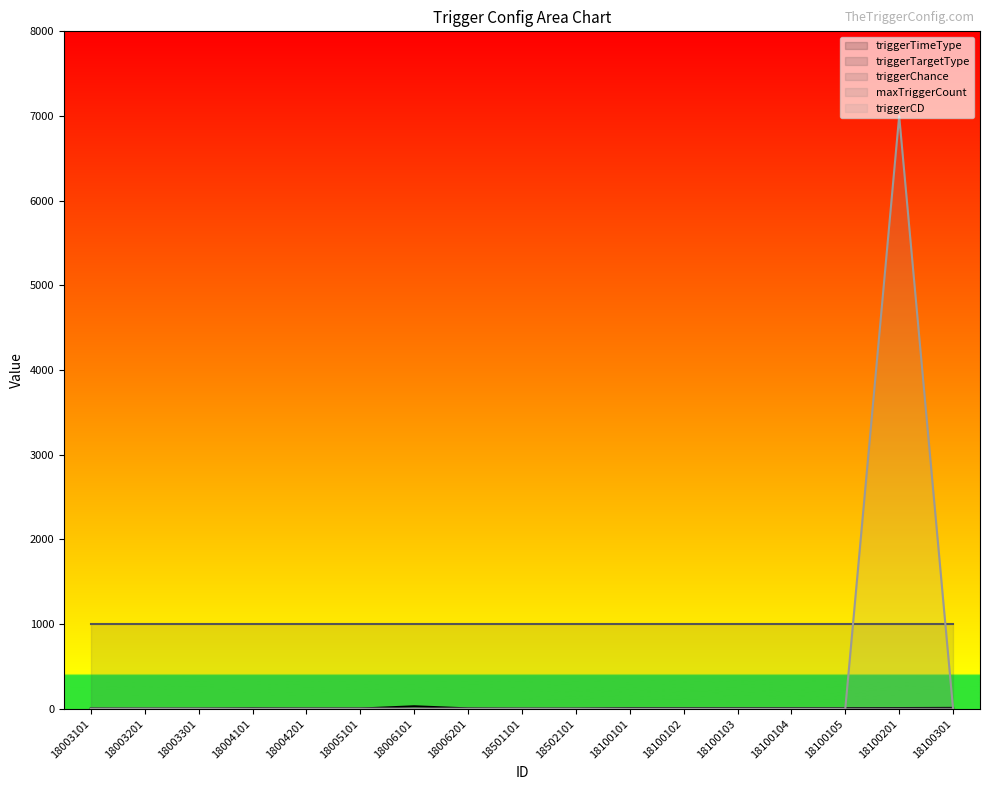

What is the label of the 10th point from the left?

18502101